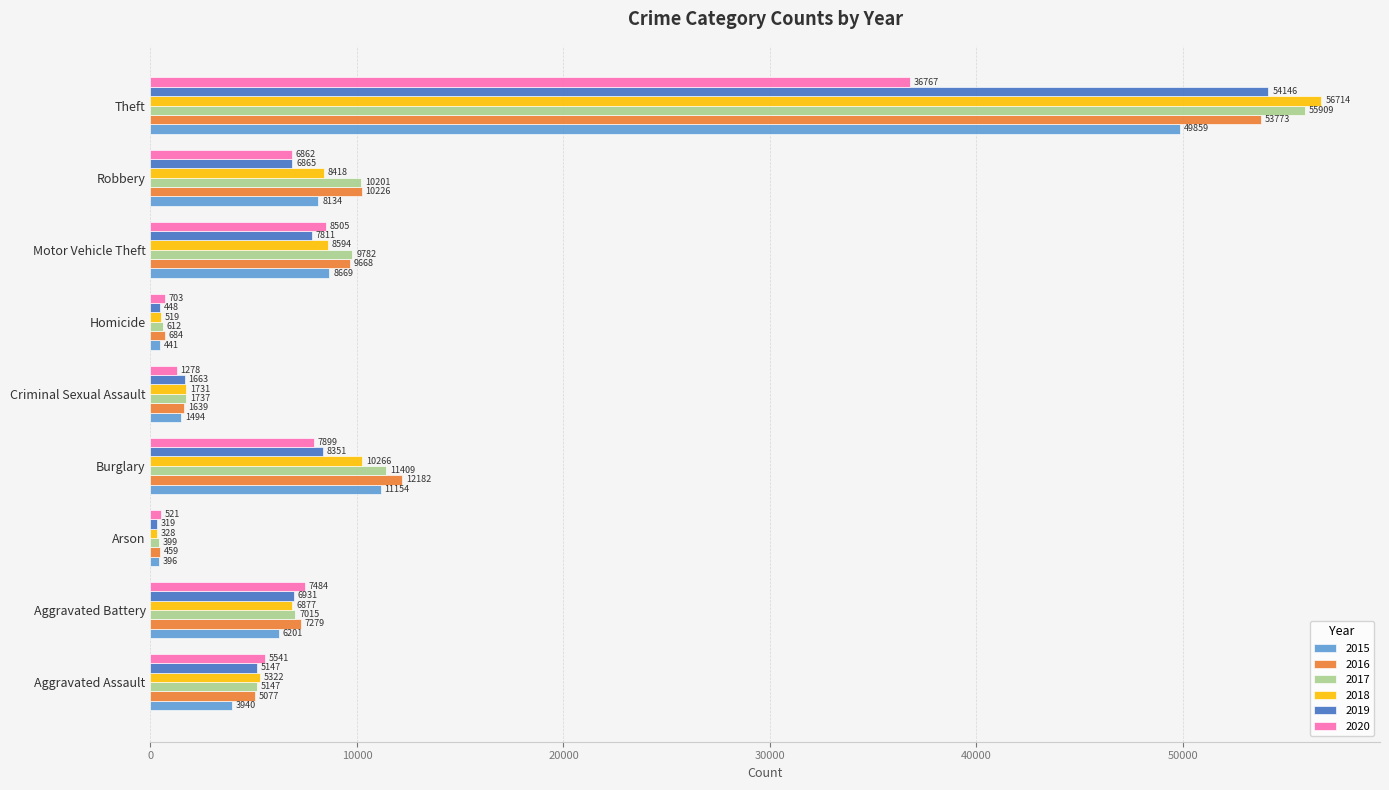

Which category has the highest value in the 2017 series?

Theft